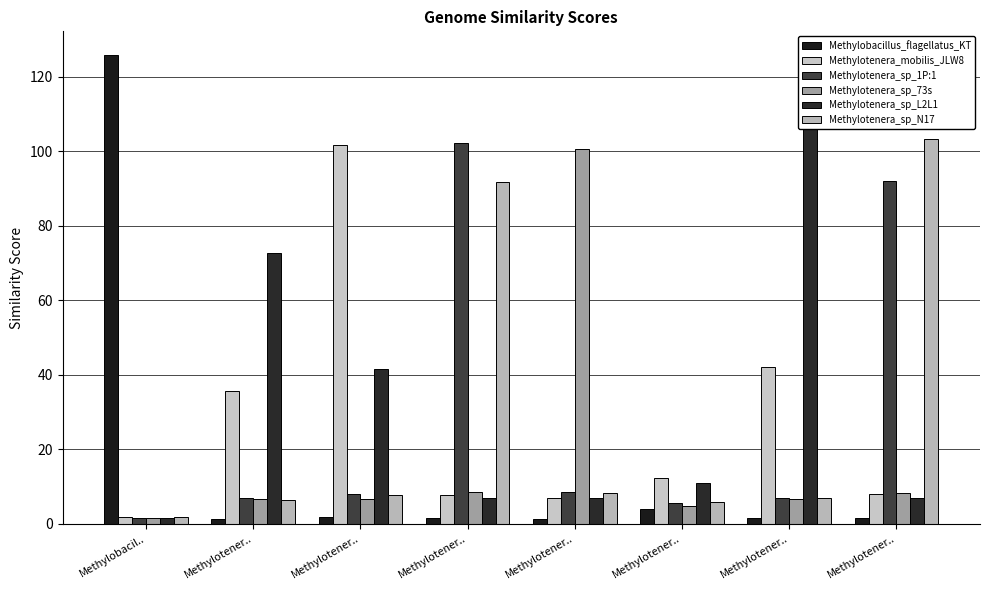

At how many categories does at least one series exceed 37?

7